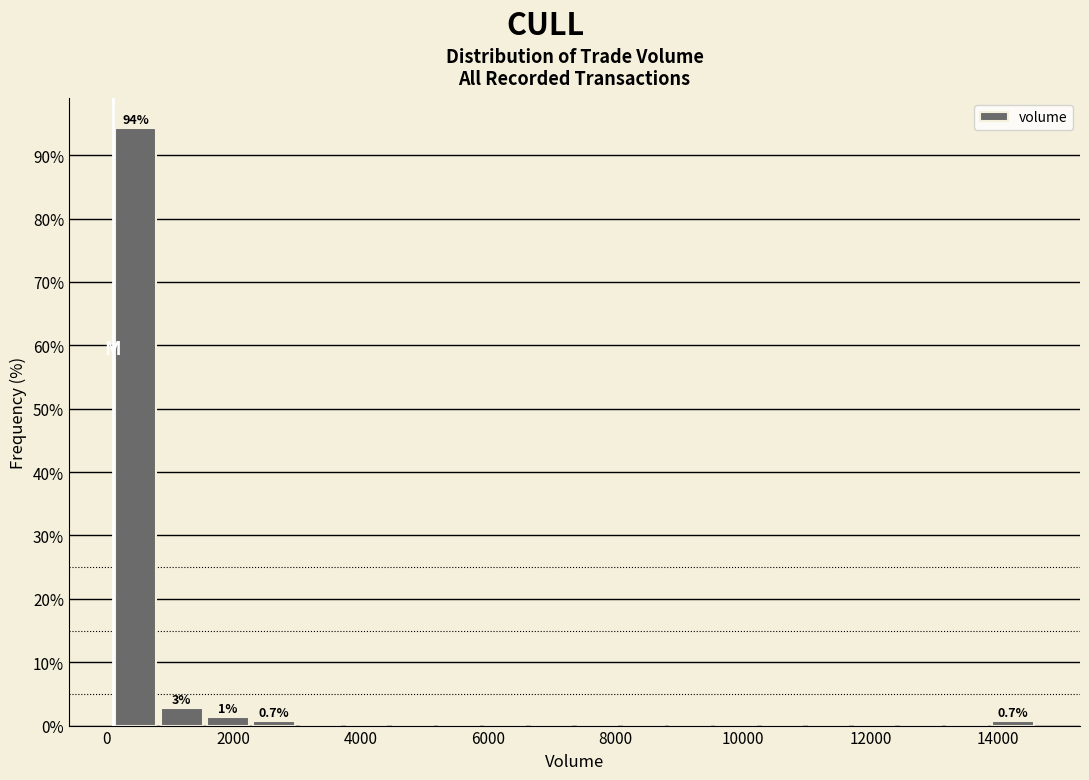

Read against the x-axis, roughly where is the centre of the tallest bar?

400